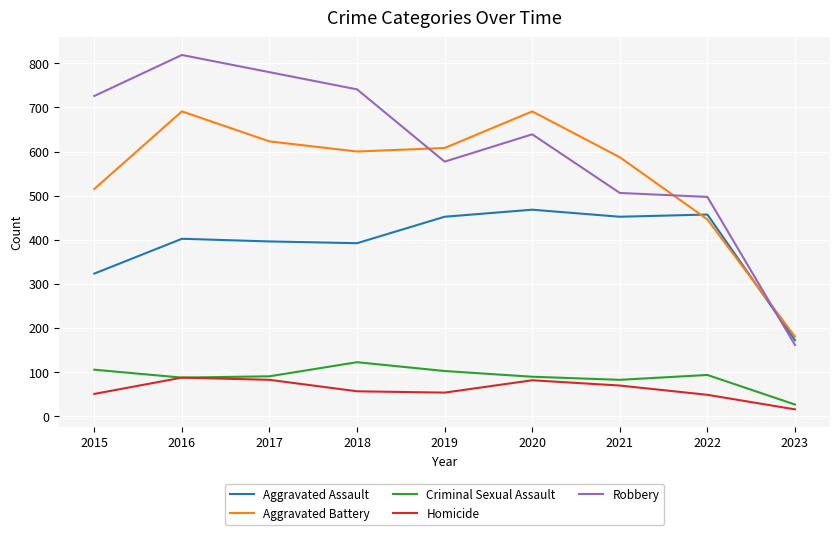

True or false: Criminal Sexual Assault has a value of 87 at 2016.

True